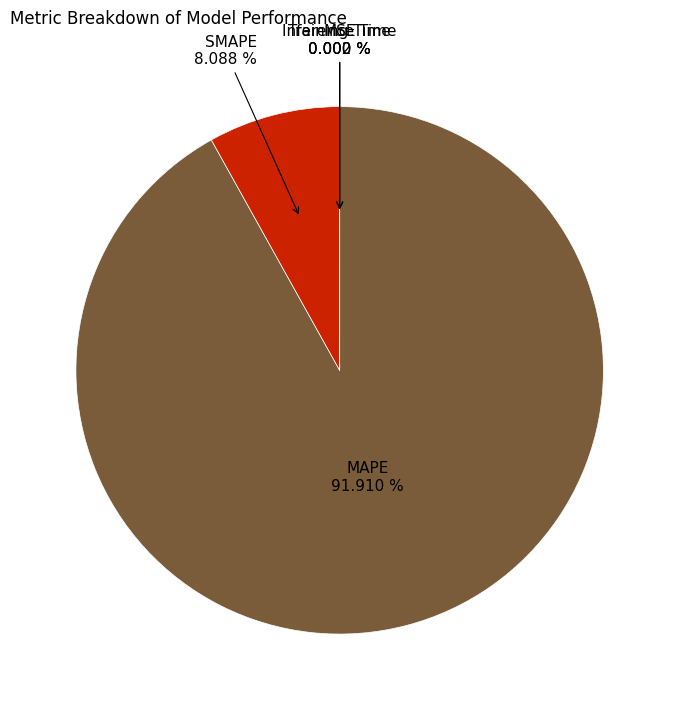

Which category accounts for the majority?

MAPE